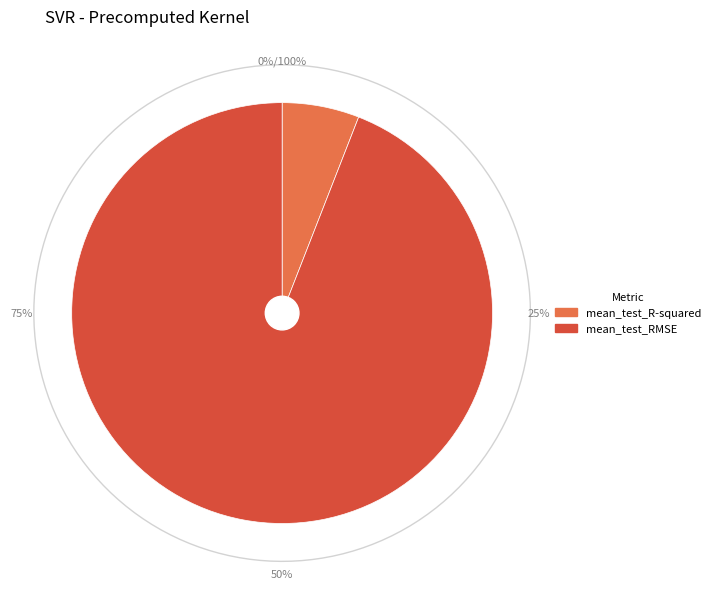

True or false: mean_test_R-squared accounts for 1% of the total.

False